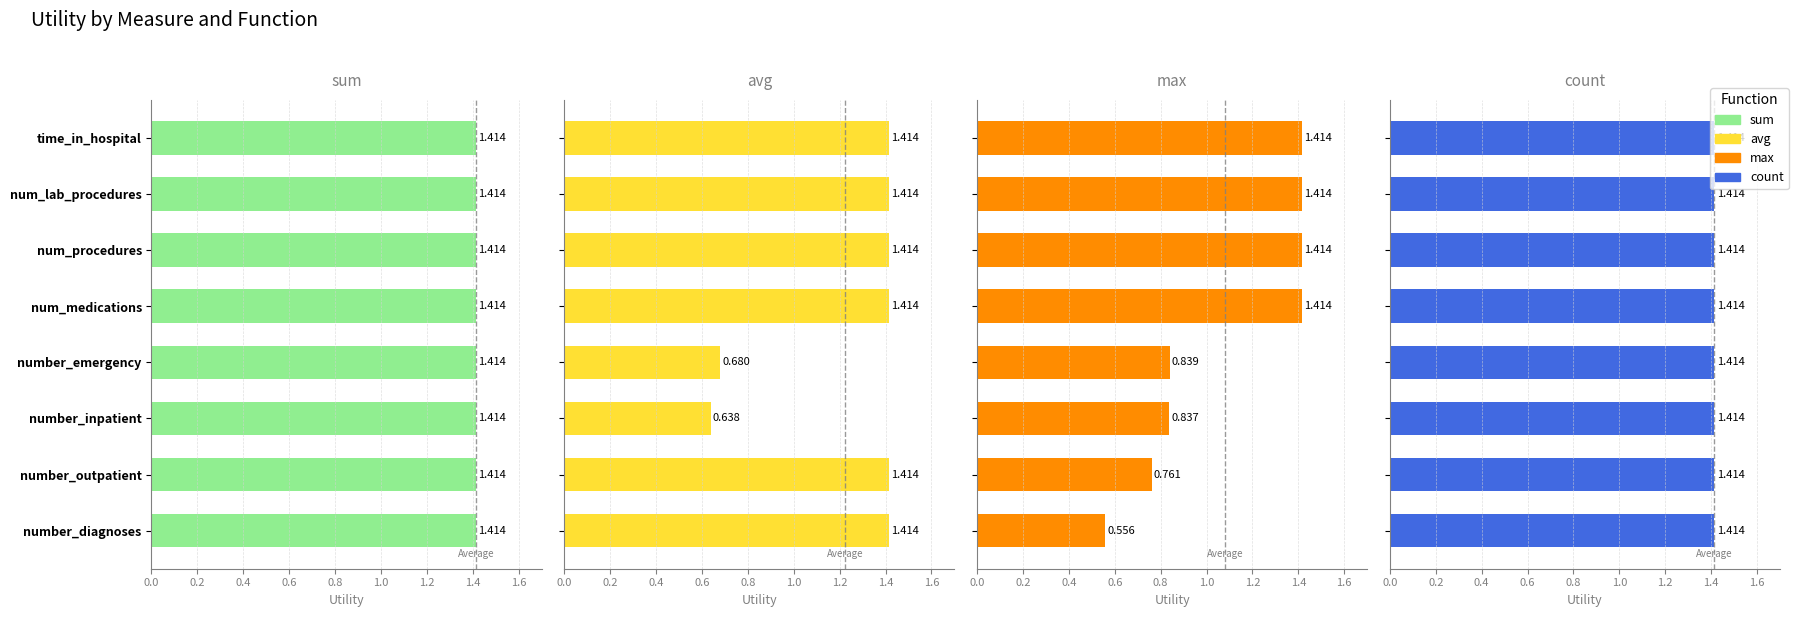

Between 1.2 and 0.8, which is larger?

1.2